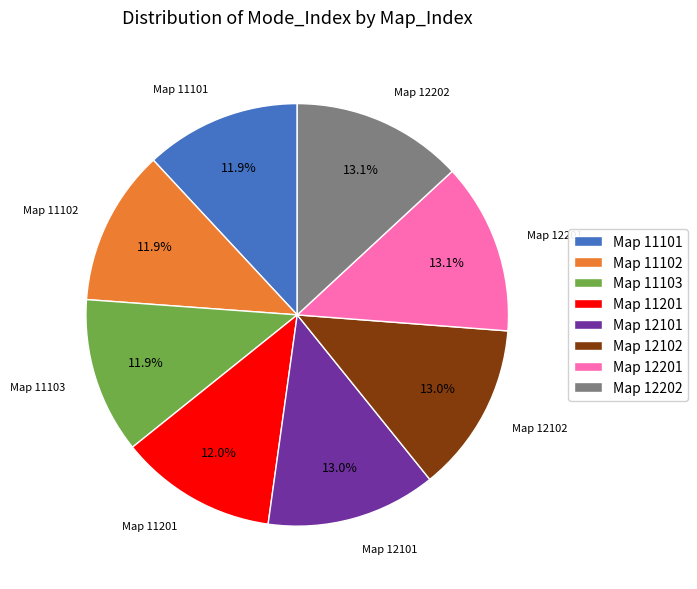

Is there a majority slice in this chart?

No